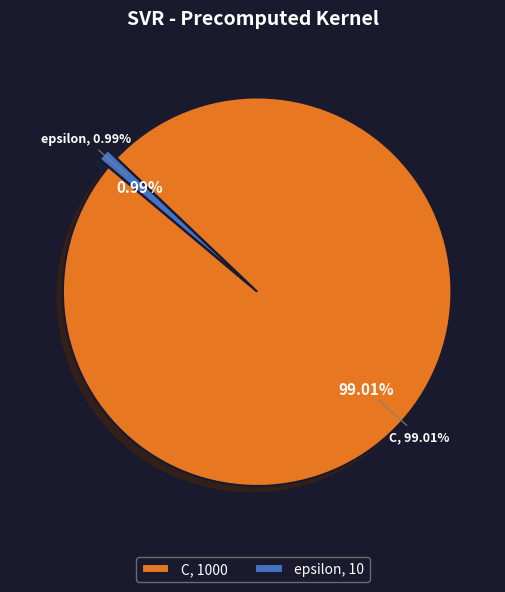

Which category has the smallest portion of the pie?

epsilon